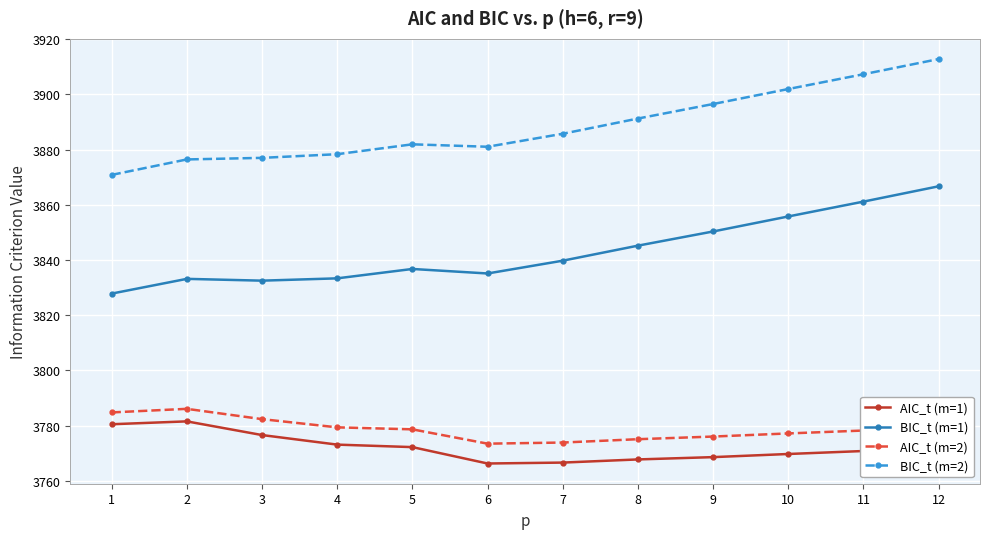

True or false: BIC_t (m=1) has more than 2 points higher than both neighbors.

False